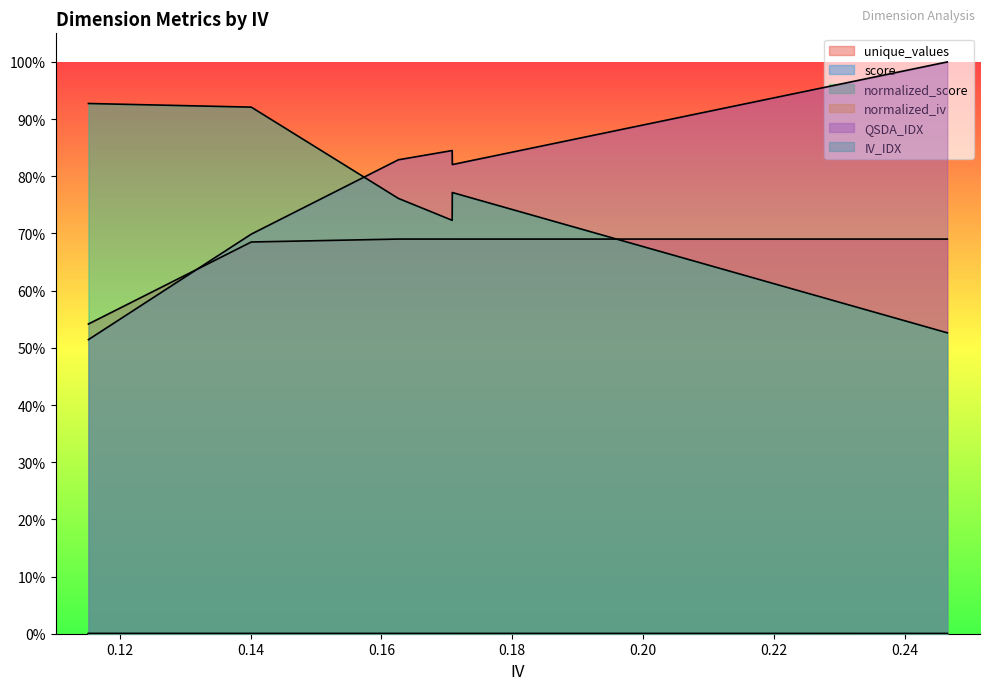

True or false: score and normalized_score intersect in this chart.

False